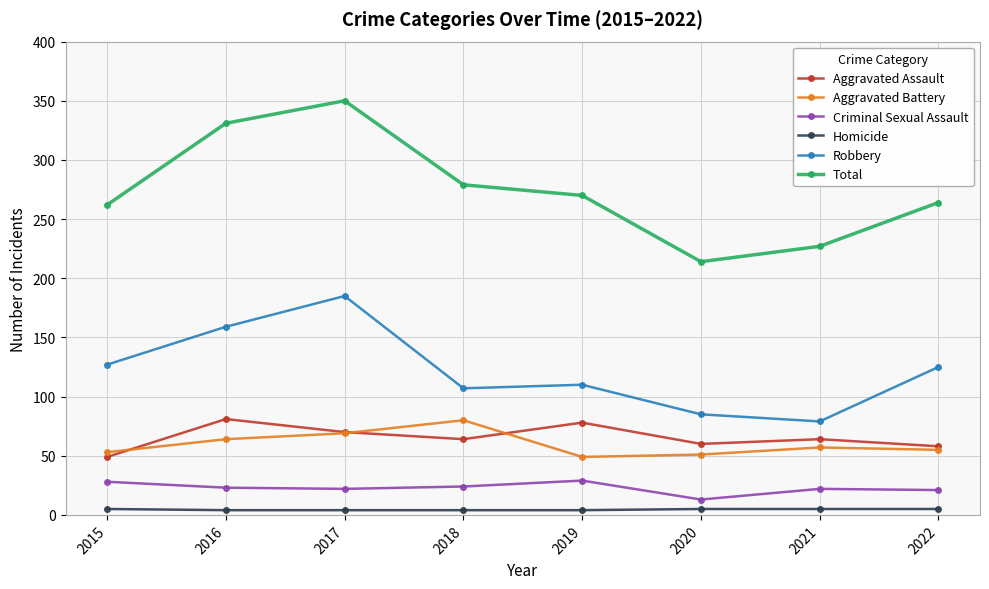

At 2016, list the series in order from largest to smallest.

Total, Robbery, Aggravated Assault, Aggravated Battery, Criminal Sexual Assault, Homicide